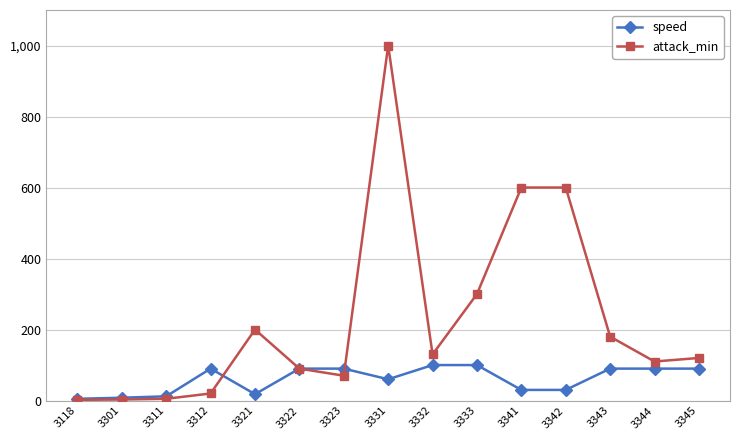

What is the value of the attack_min point at the 5th from the left?

200